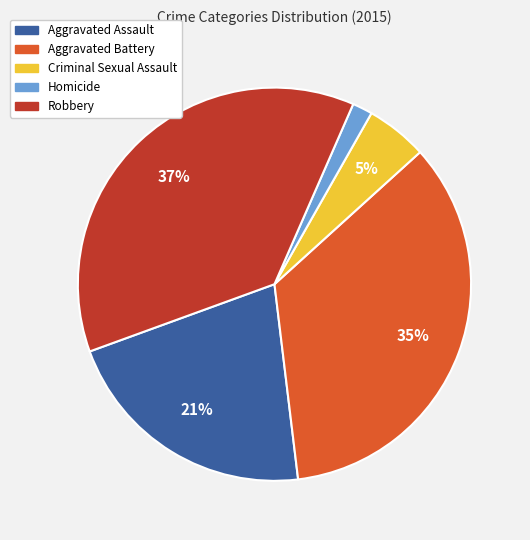

Is it true that Homicide is 2% of the pie?

True